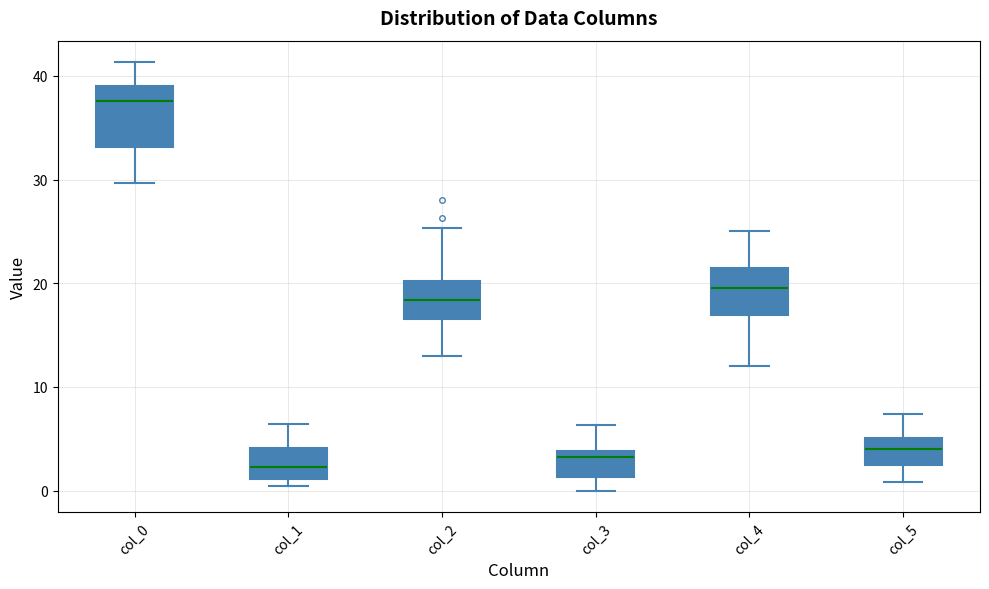

Comparing the boxes themselves (not the whiskers), which one is the tallest?

col_0